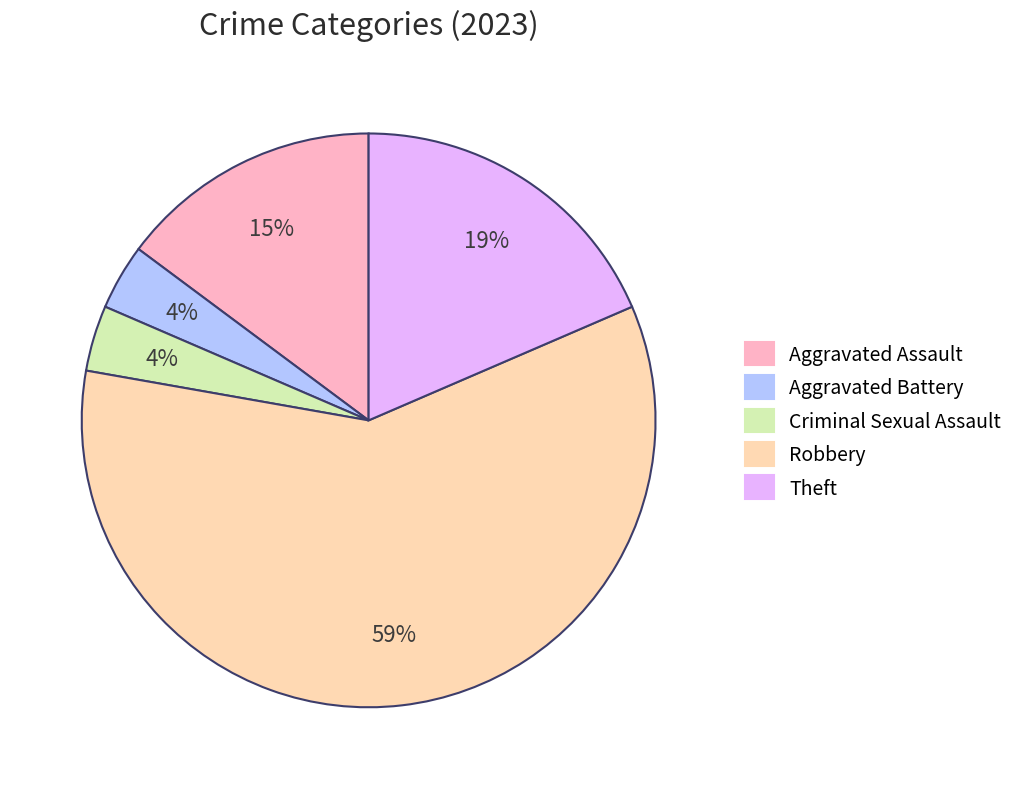

Which slice is the largest?

Robbery